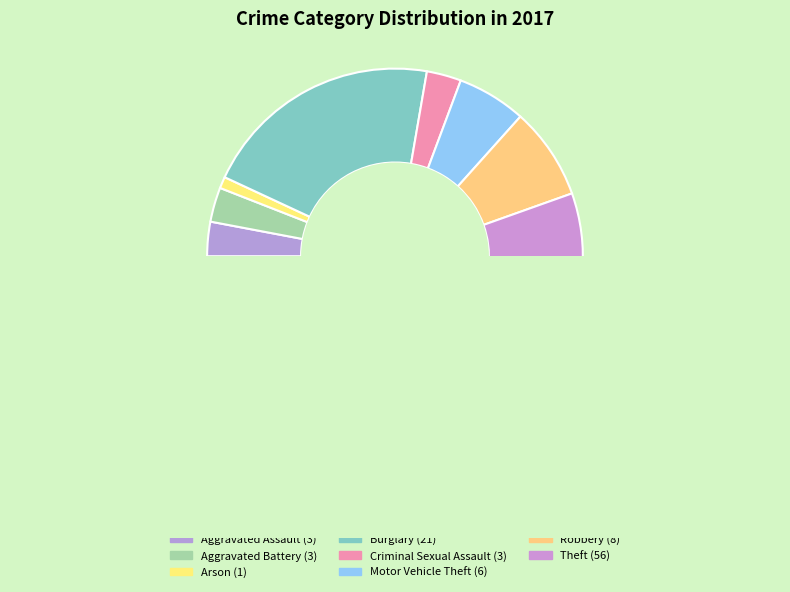

How many segments does this pie chart have?

8